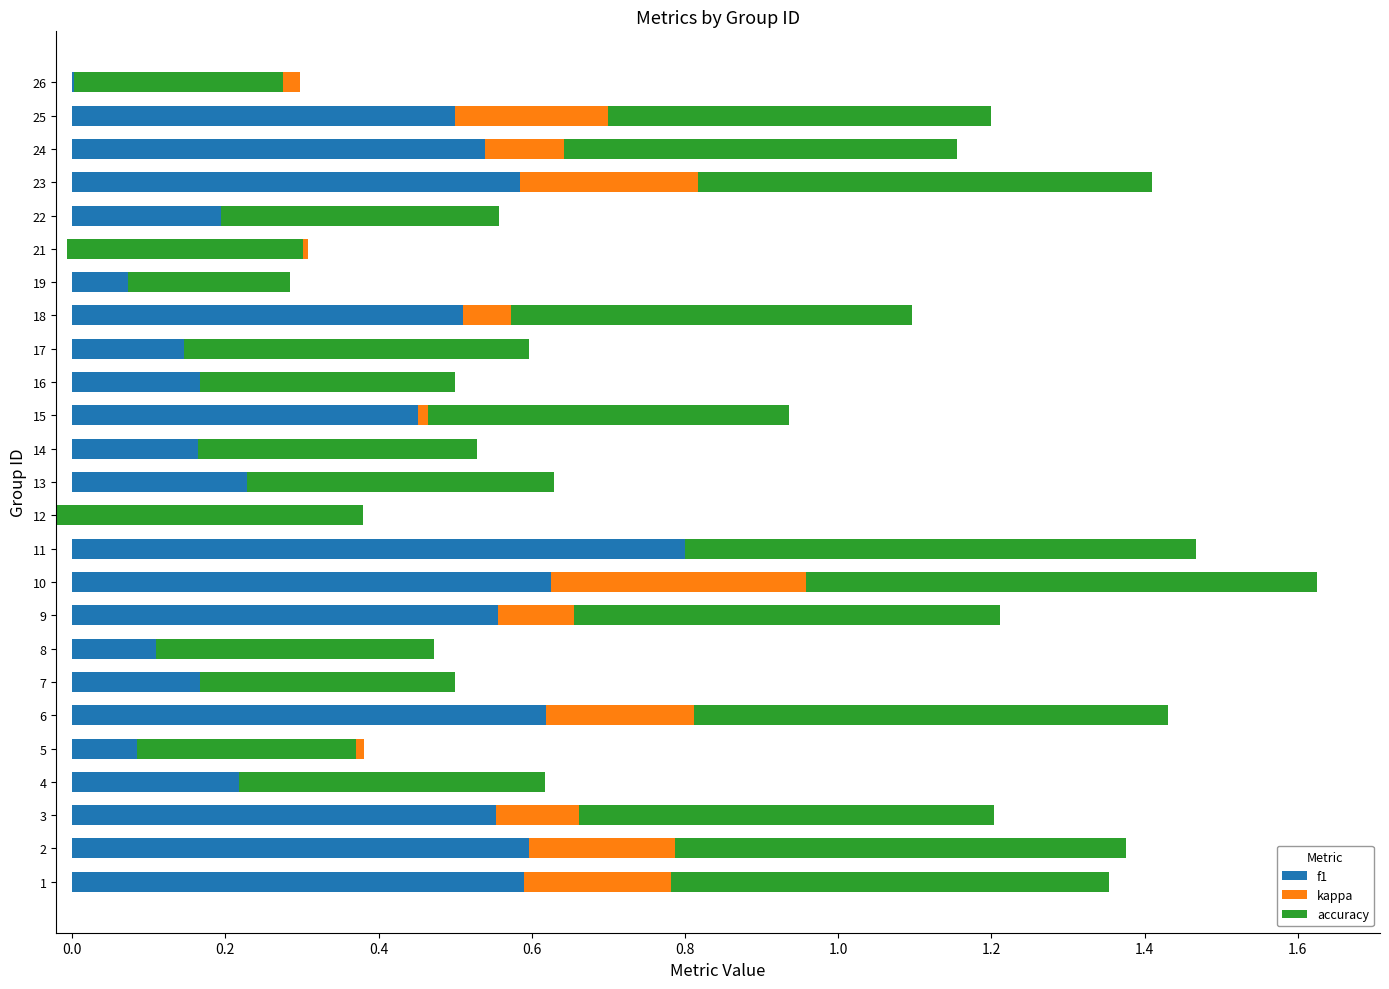

The accuracy series shows 0.2 at 16. True or false?

False